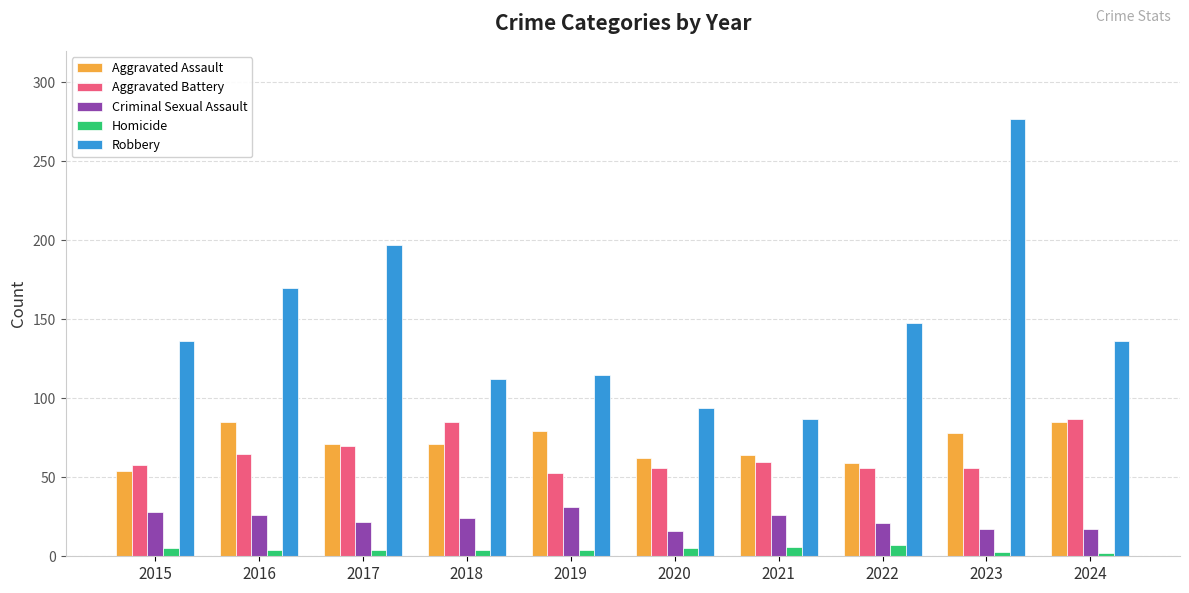

Between 2016 and 2018, which series saw the biggest shift?

Robbery